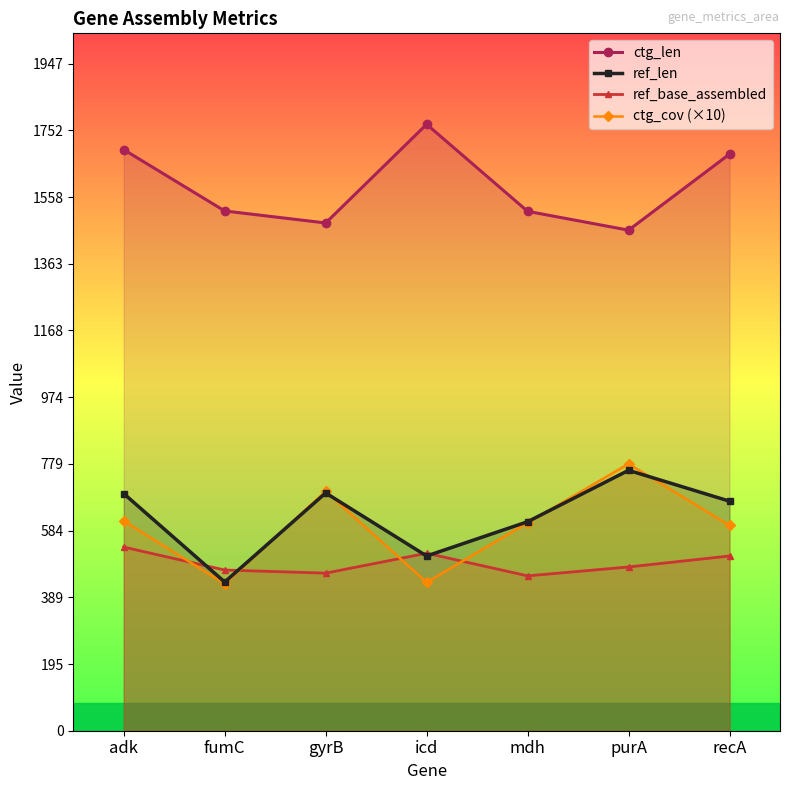

Is the value of ctg_cov (×10) at mdh greater than the value of ctg_len at adk?

No